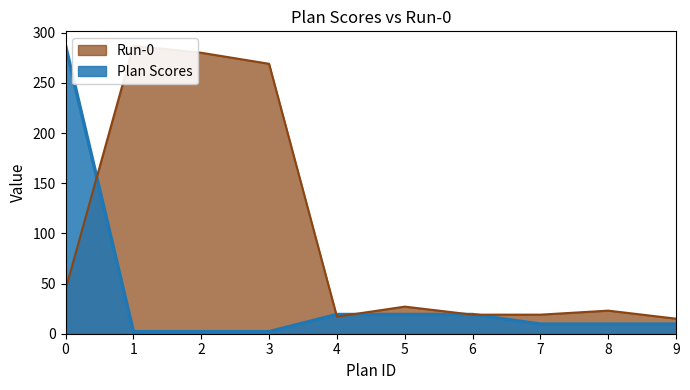

Which category has the lowest value in the Plan Scores series?

1